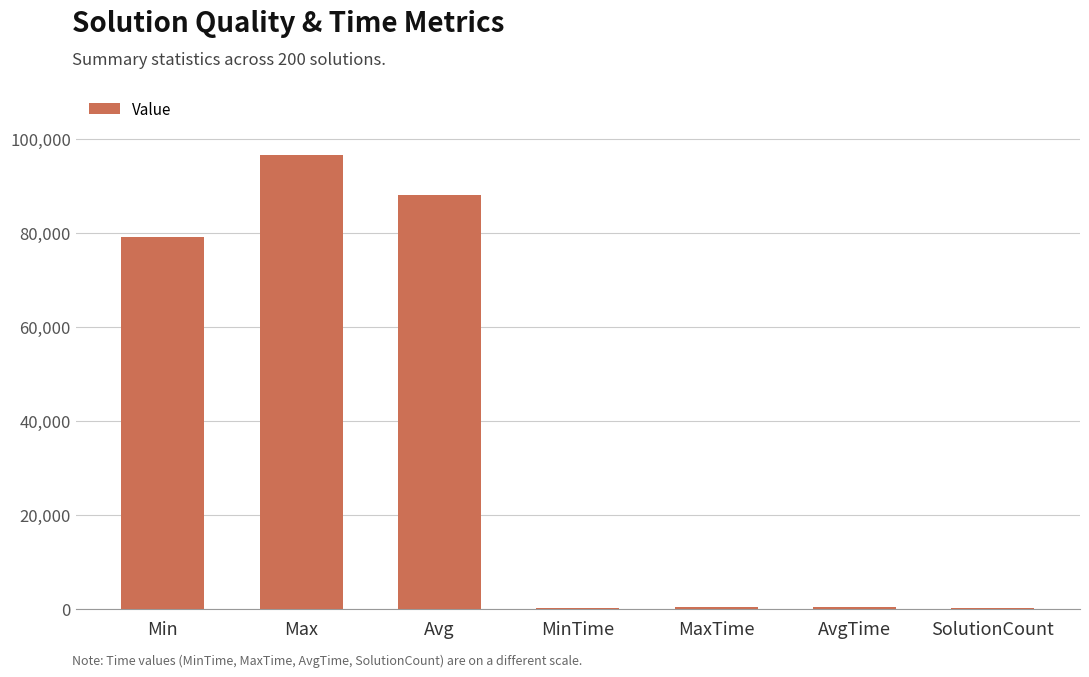

Which category has the highest value across all series?

Max